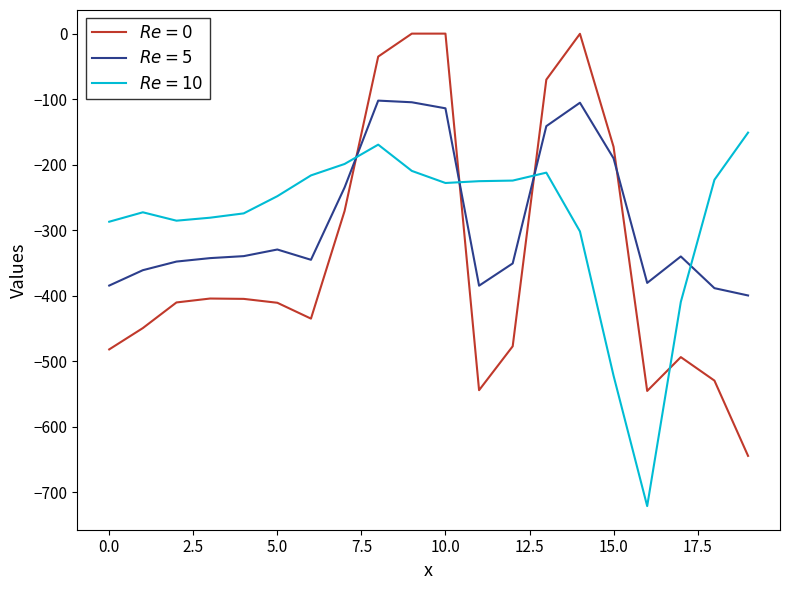

What is the minimum value shown in the chart?

-721.2